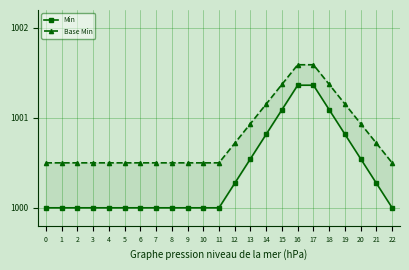

List the series in order of their overall mean, highest first.

Base Min, Min